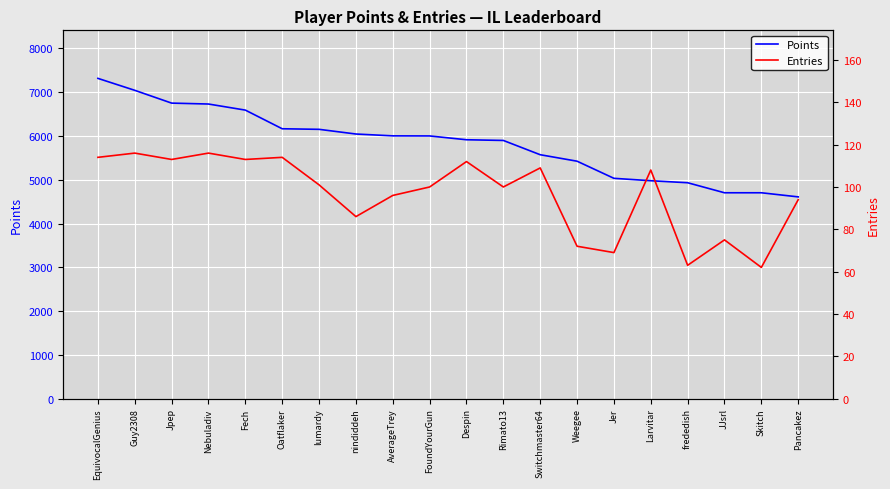

How many data points in Points are less than 6001?

10